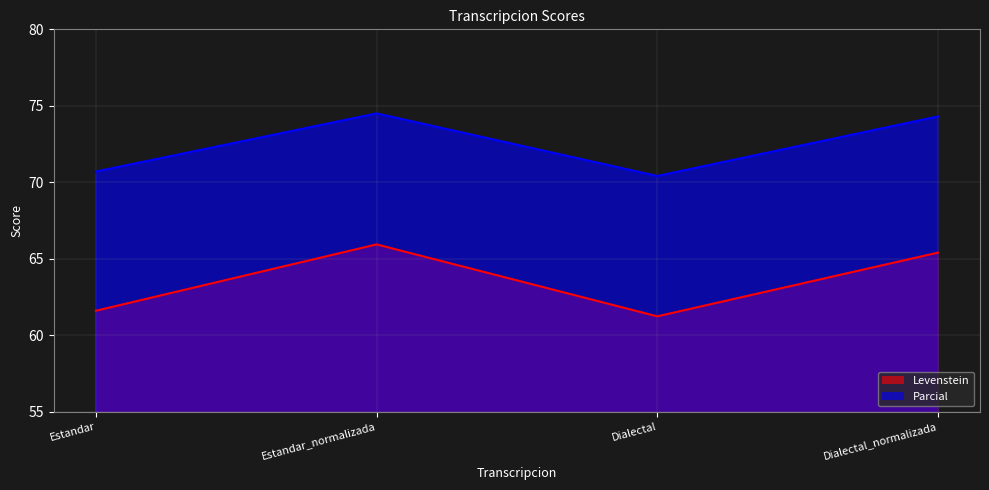

At which category does Parcial reach its first local peak?

Estandar_normalizada